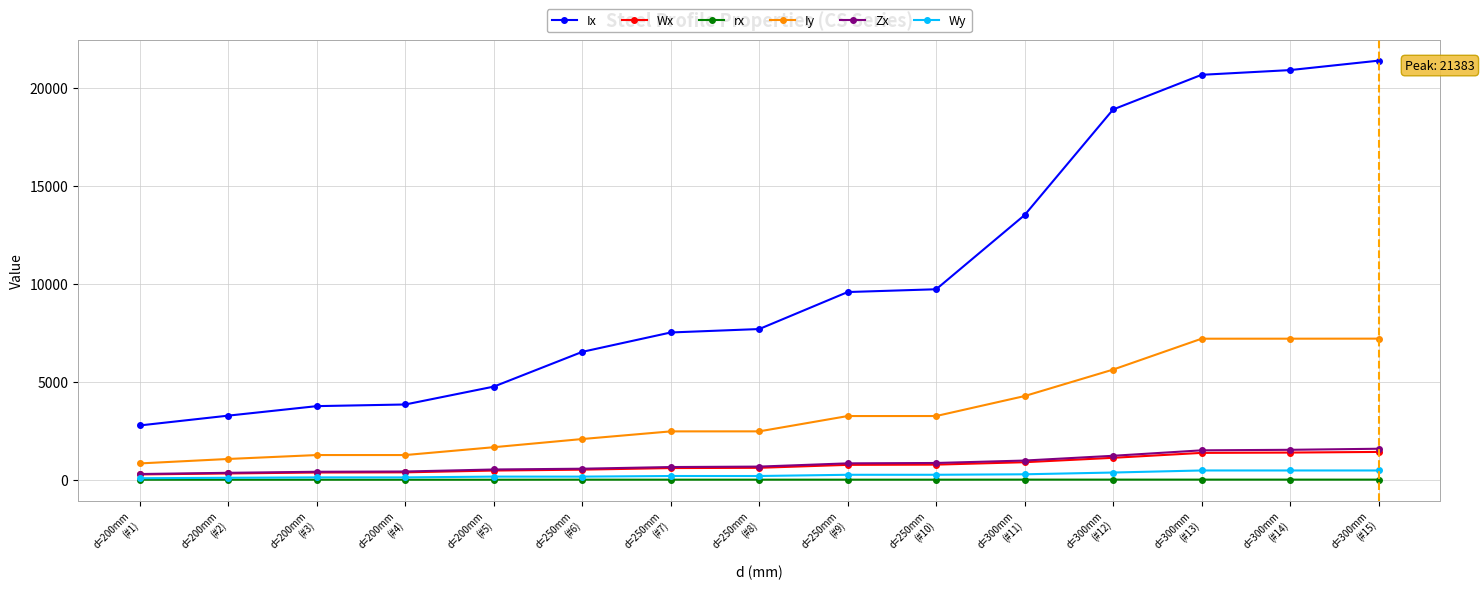

Does the chart display data point markers on the line(s)?

Yes